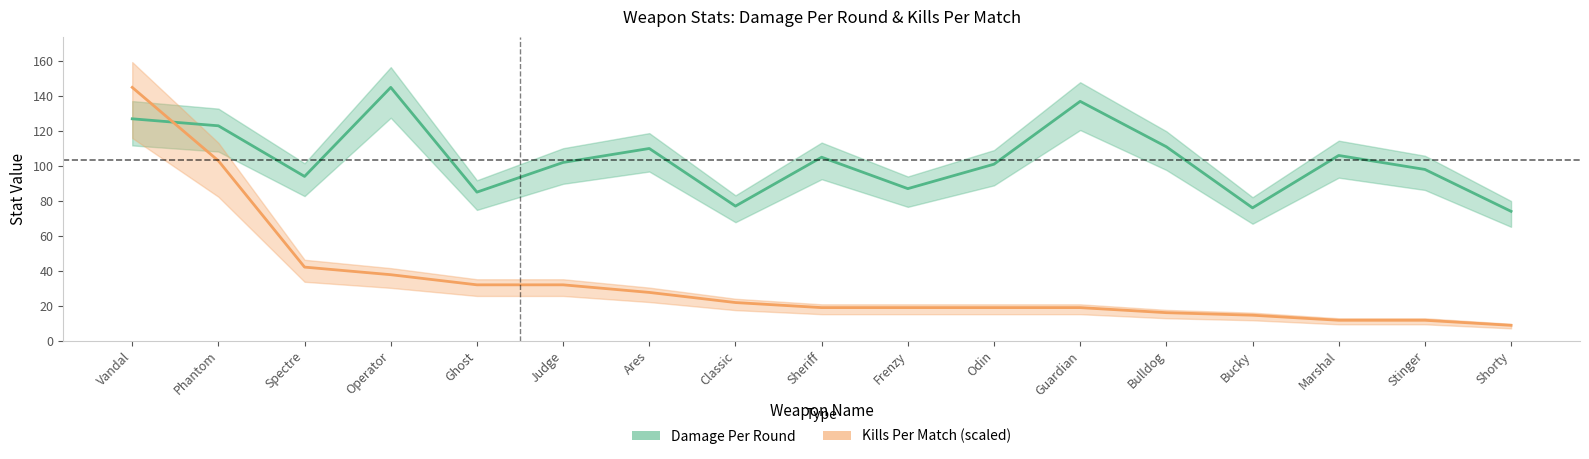

What is the difference between the second highest and second lowest values in the Damage Per Round series?

61.0